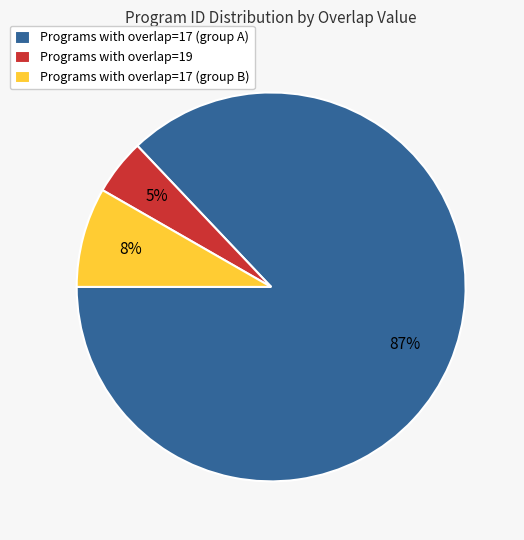

Combined, do Programs with overlap=17 (group B) and Programs with overlap=19 account for over 50%?

No